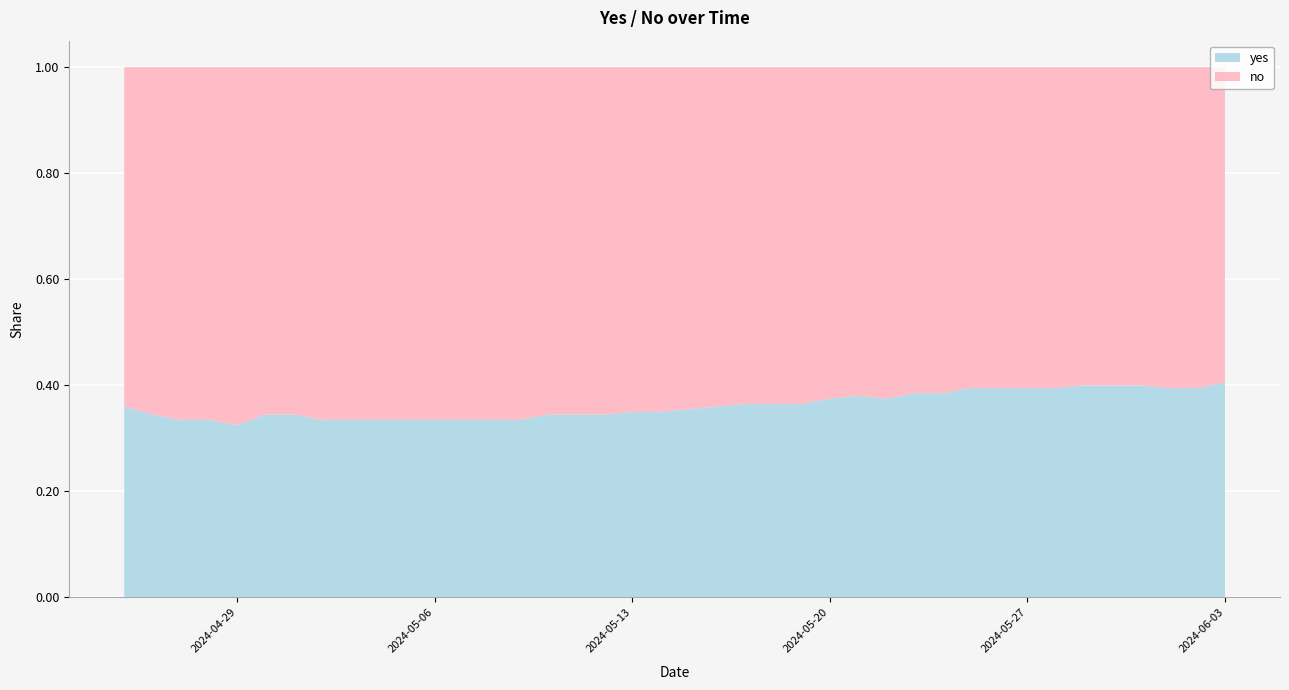

Reading left to right, extract all data points from this chart.

yes: 2024-04-25=0.4	2024-04-26=0.3	2024-04-27=0.3	2024-04-28=0.3	2024-04-29=0.3	2024-04-30=0.3	2024-05-01=0.3	2024-05-02=0.3	2024-05-03=0.3	2024-05-04=0.3	2024-05-05=0.3	2024-05-06=0.3	2024-05-07=0.3	2024-05-08=0.3	2024-05-09=0.3	2024-05-10=0.3	2024-05-11=0.3	2024-05-12=0.3	2024-05-13=0.3	2024-05-14=0.3	2024-05-15=0.4	2024-05-16=0.4	2024-05-17=0.4	2024-05-18=0.4	2024-05-19=0.4	2024-05-20=0.4	2024-05-21=0.4	2024-05-22=0.4	2024-05-23=0.4	2024-05-24=0.4	2024-05-25=0.4	2024-05-26=0.4	2024-05-27=0.4	2024-05-28=0.4	2024-05-29=0.4	2024-05-30=0.4	2024-05-31=0.4	2024-06-01=0.4	2024-06-02=0.4	2024-06-03=0.4
no: 2024-04-25=0.6	2024-04-26=0.7	2024-04-27=0.7	2024-04-28=0.7	2024-04-29=0.7	2024-04-30=0.7	2024-05-01=0.7	2024-05-02=0.7	2024-05-03=0.7	2024-05-04=0.7	2024-05-05=0.7	2024-05-06=0.7	2024-05-07=0.7	2024-05-08=0.7	2024-05-09=0.7	2024-05-10=0.7	2024-05-11=0.7	2024-05-12=0.7	2024-05-13=0.7	2024-05-14=0.7	2024-05-15=0.6	2024-05-16=0.6	2024-05-17=0.6	2024-05-18=0.6	2024-05-19=0.6	2024-05-20=0.6	2024-05-21=0.6	2024-05-22=0.6	2024-05-23=0.6	2024-05-24=0.6	2024-05-25=0.6	2024-05-26=0.6	2024-05-27=0.6	2024-05-28=0.6	2024-05-29=0.6	2024-05-30=0.6	2024-05-31=0.6	2024-06-01=0.6	2024-06-02=0.6	2024-06-03=0.6